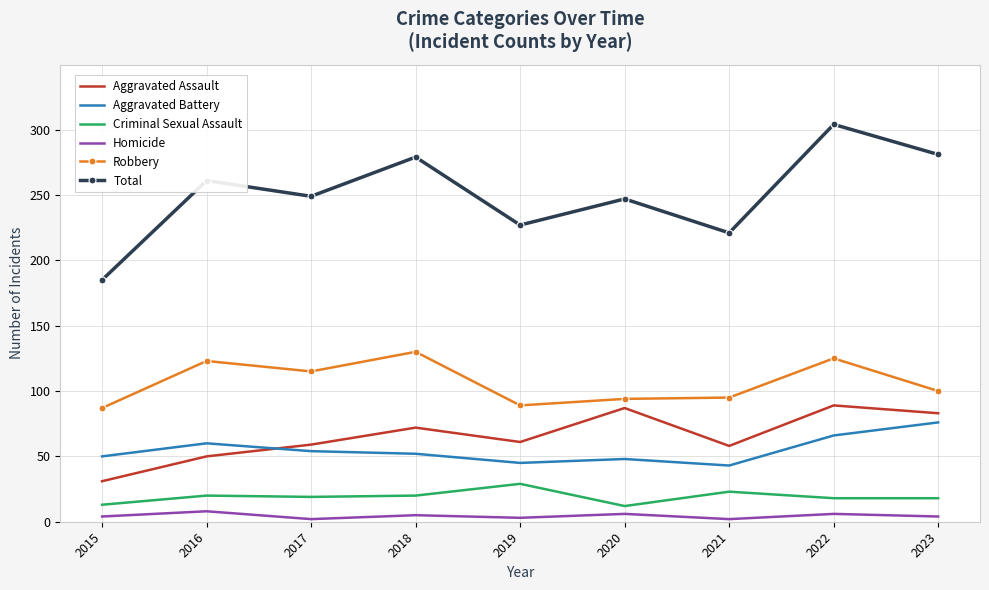

Which series changed the most between 2017 and 2018?

Total